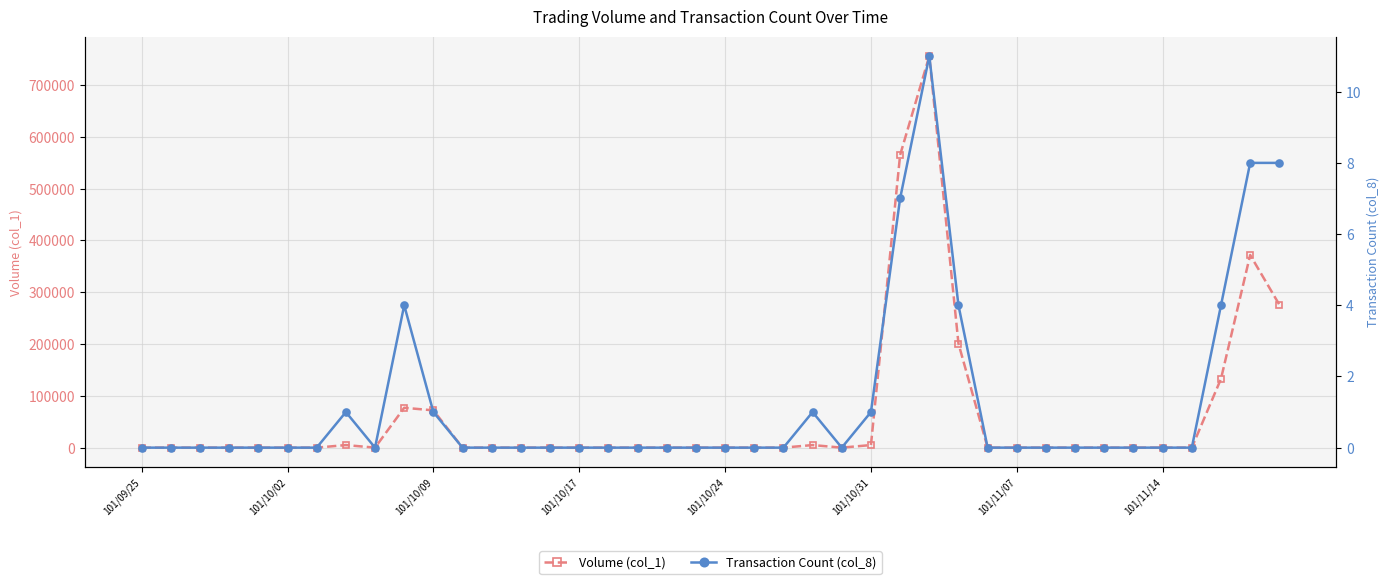

How many interior local valleys does the Volume (col_1) series have?

2